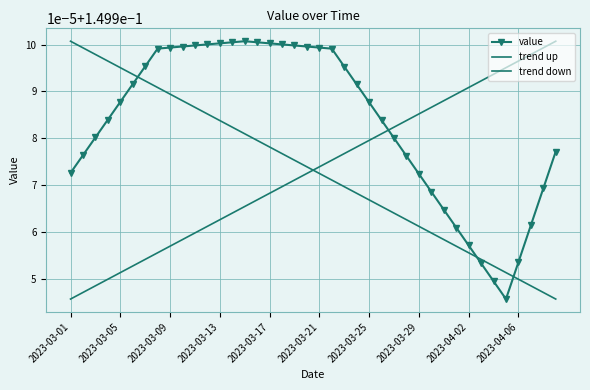

Reading left to right, what are all the values shown in this chart?

value: 0.1	0.1	0.1	0.1	0.1	0.1	0.1	0.1	0.1	0.1	0.1	0.2	0.2	0.2	0.2	0.2	0.2	0.2	0.1	0.1	0.1	0.1	0.1	0.1	0.1	0.1	0.1	0.1	0.1	0.1	0.1	0.1	0.1	0.1	0.1	0.1	0.1	0.1	0.1	0.1
trend up: 0.1	0.1	0.1	0.1	0.1	0.1	0.1	0.1	0.1	0.1	0.1	0.1	0.1	0.1	0.1	0.1	0.1	0.1	0.1	0.1	0.1	0.1	0.1	0.1	0.1	0.1	0.1	0.1	0.1	0.1	0.1	0.1	0.1	0.1	0.1	0.1	0.1	0.1	0.1	0.2
trend down: 0.2	0.1	0.1	0.1	0.1	0.1	0.1	0.1	0.1	0.1	0.1	0.1	0.1	0.1	0.1	0.1	0.1	0.1	0.1	0.1	0.1	0.1	0.1	0.1	0.1	0.1	0.1	0.1	0.1	0.1	0.1	0.1	0.1	0.1	0.1	0.1	0.1	0.1	0.1	0.1